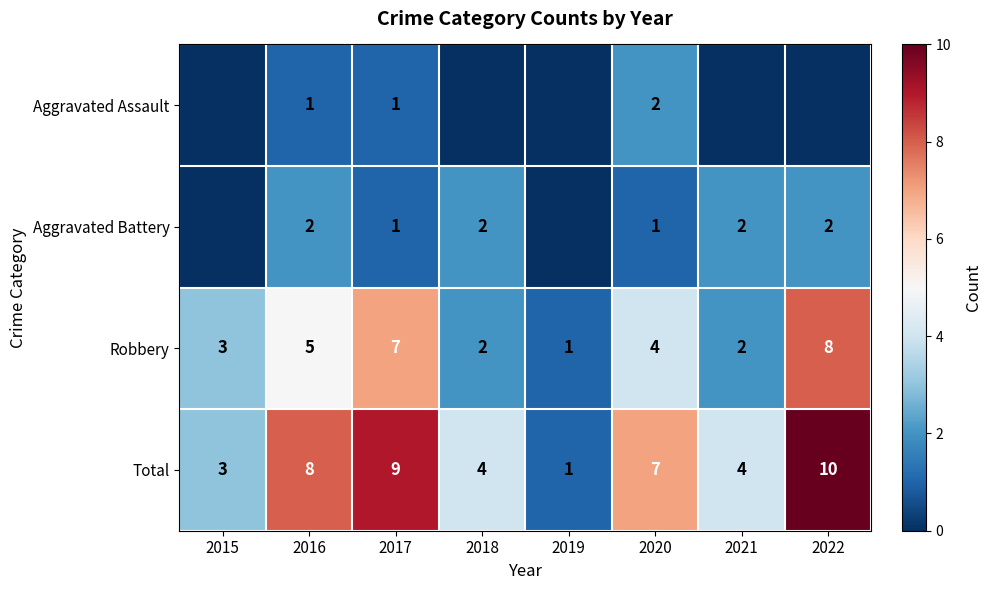

Which category has the highest value in the Robbery series?

2022